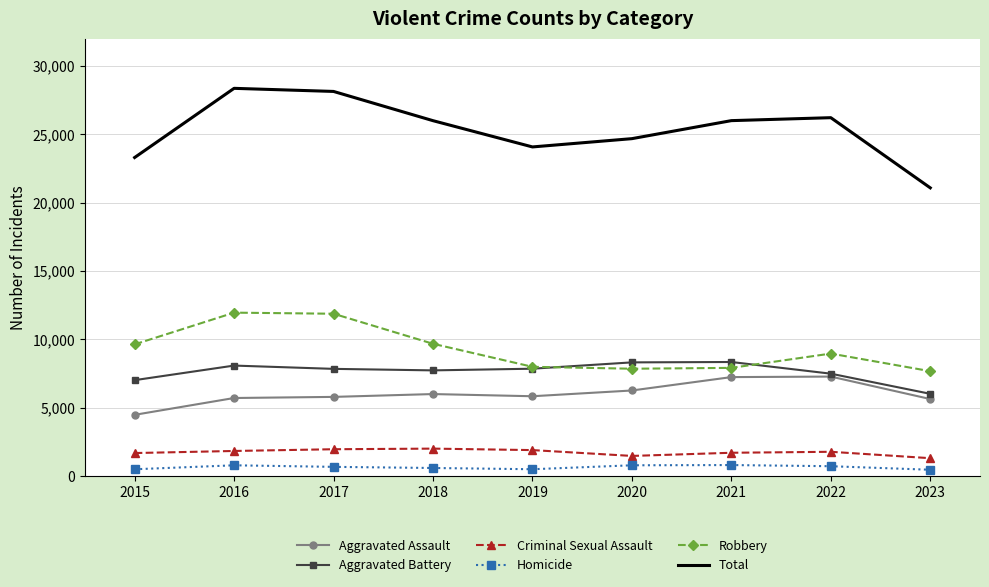

Which series has the largest total across all categories?

Total